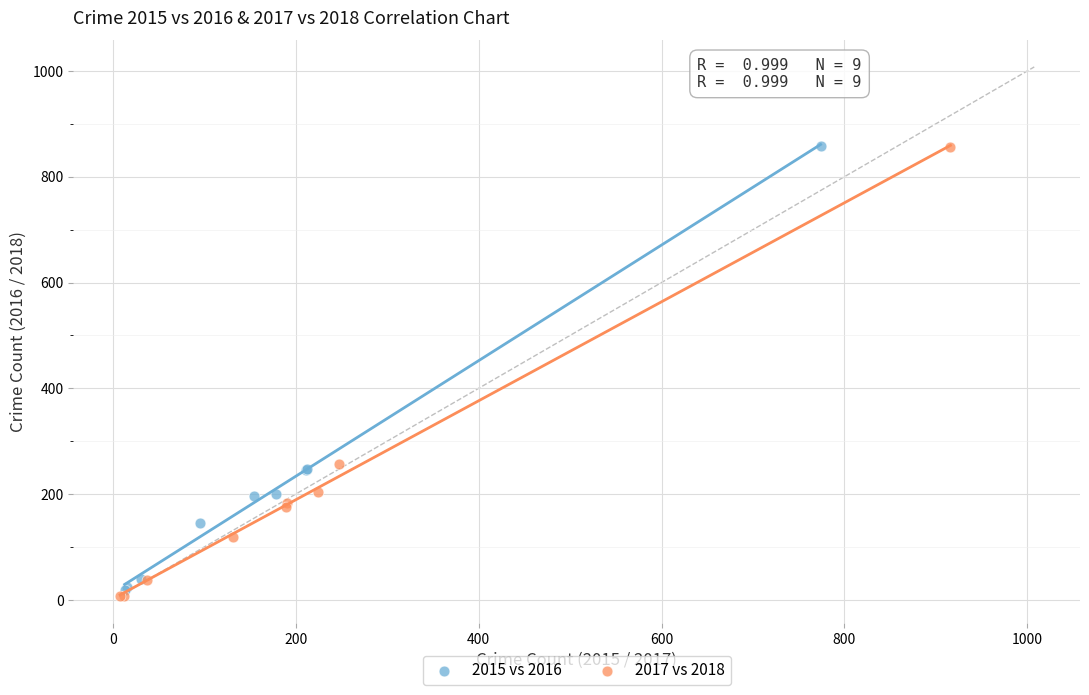

Which series has the widest spread of Y values?

2017 vs 2018